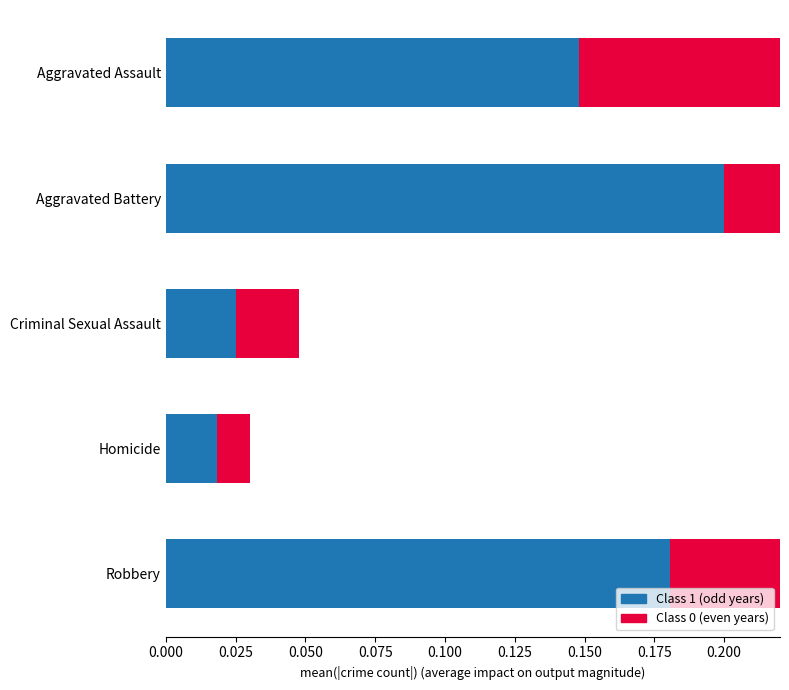

Are the bars horizontal?

Yes